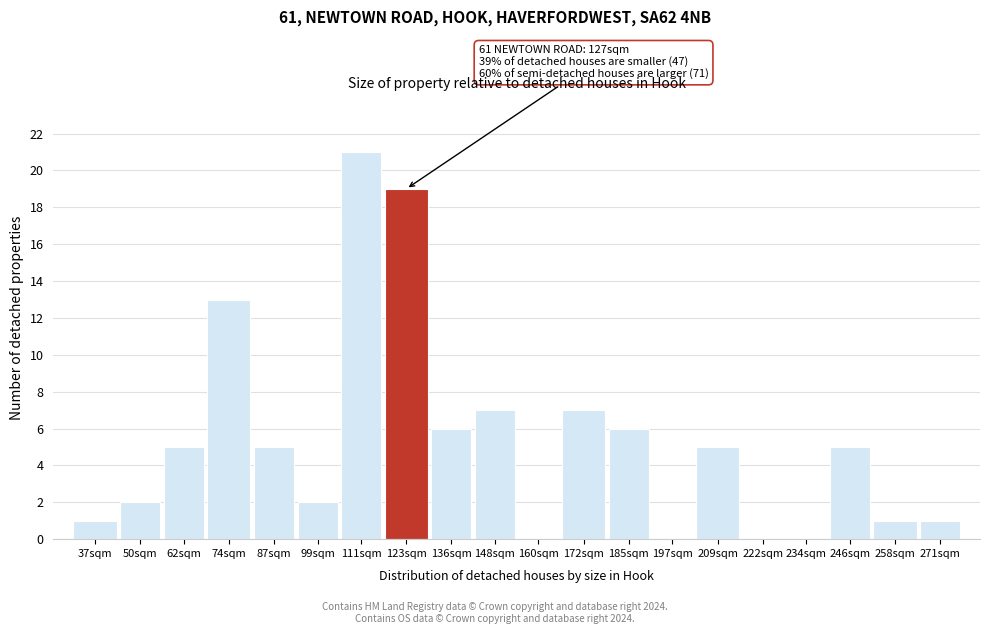

Reading right to left, extract all data points from this chart.

271sqm=1	258sqm=1	246sqm=5	234sqm=0	222sqm=0	209sqm=5	197sqm=0	185sqm=6	172sqm=7	160sqm=0	148sqm=7	136sqm=6	123sqm=19	111sqm=21	99sqm=2	87sqm=5	74sqm=13	62sqm=5	50sqm=2	37sqm=1